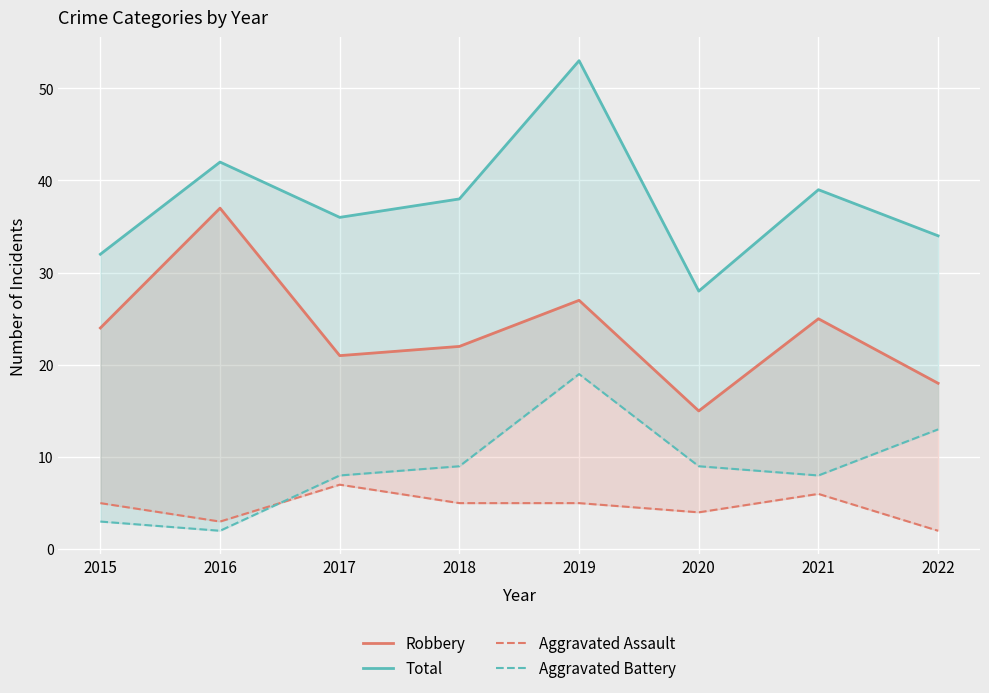

Which category has the lowest value across all series?

2022